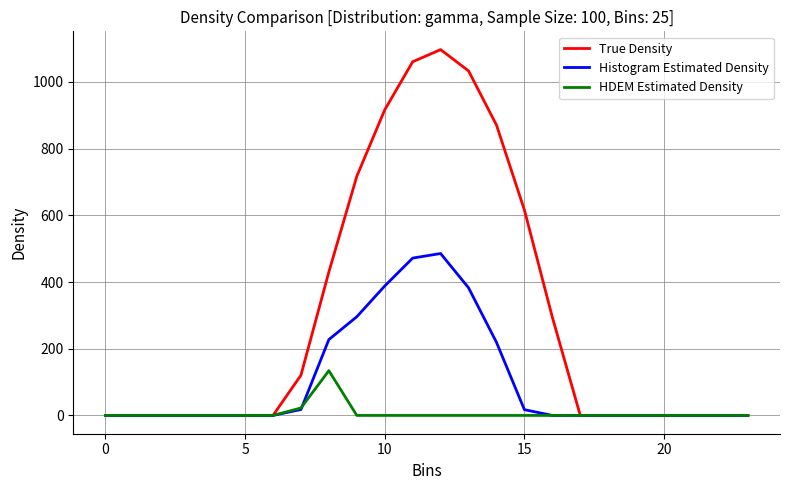

What is the highest value of the HDEM Estimated Density series?

134.2